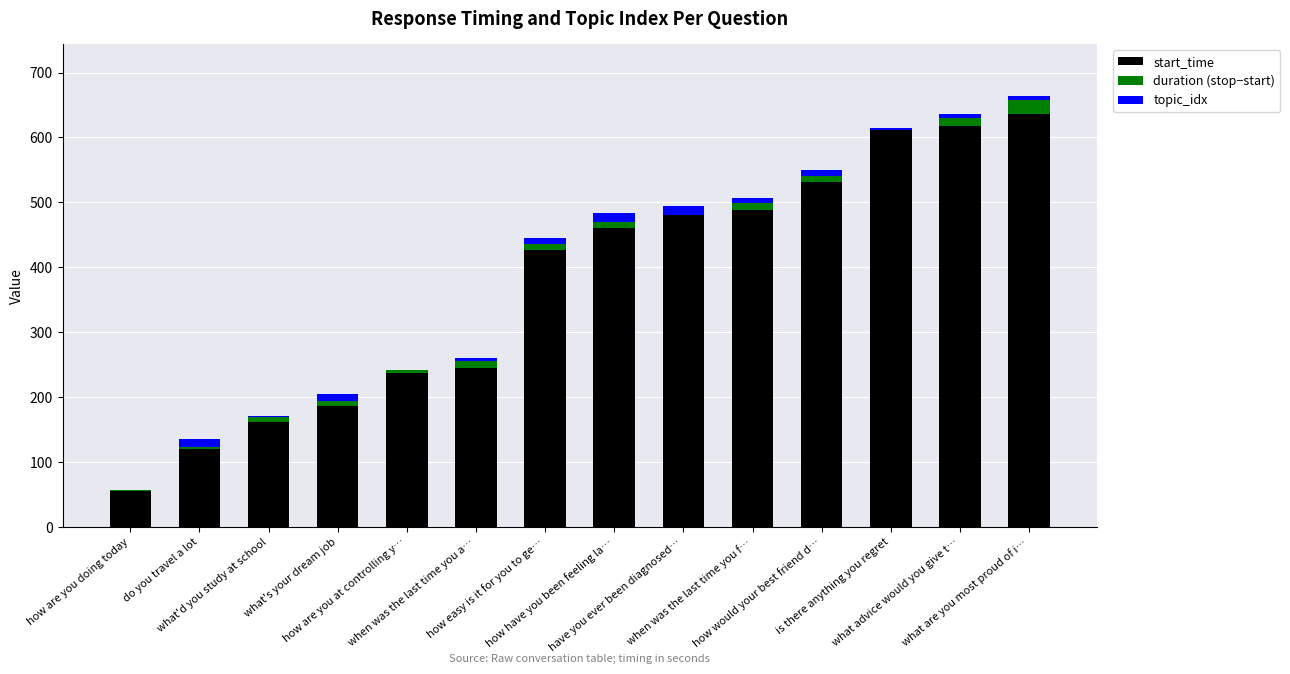

What is the sum of all start_time values?

5256.2